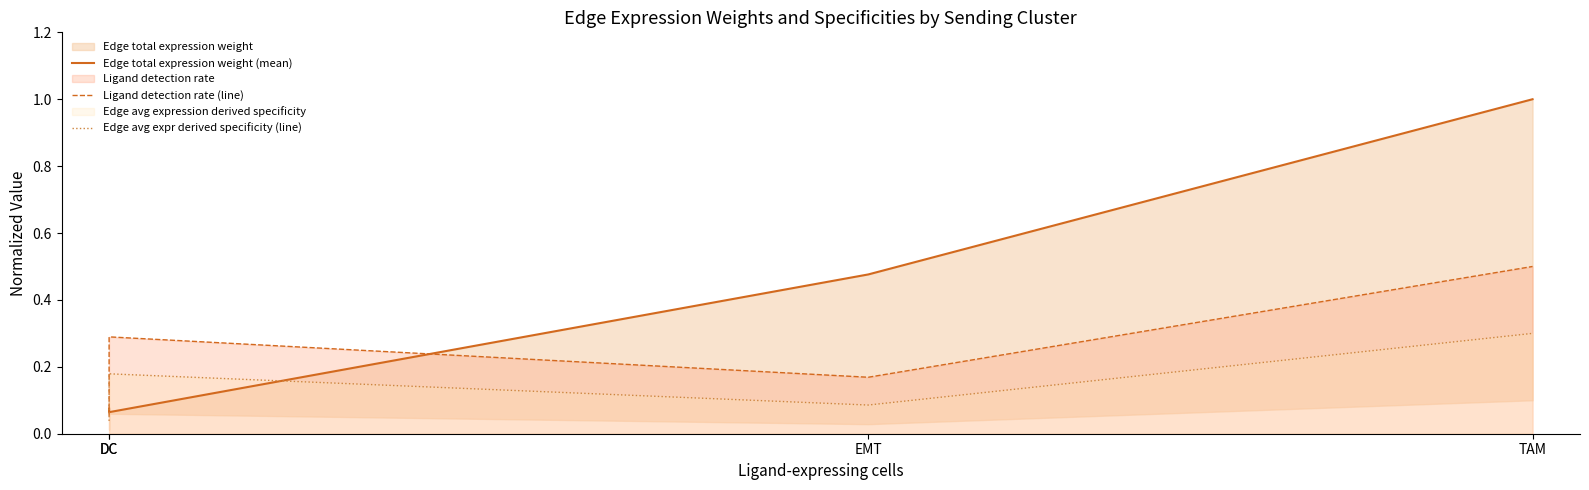

Between DC and TAM, which series saw the biggest shift?

Edge total expression weight (mean)